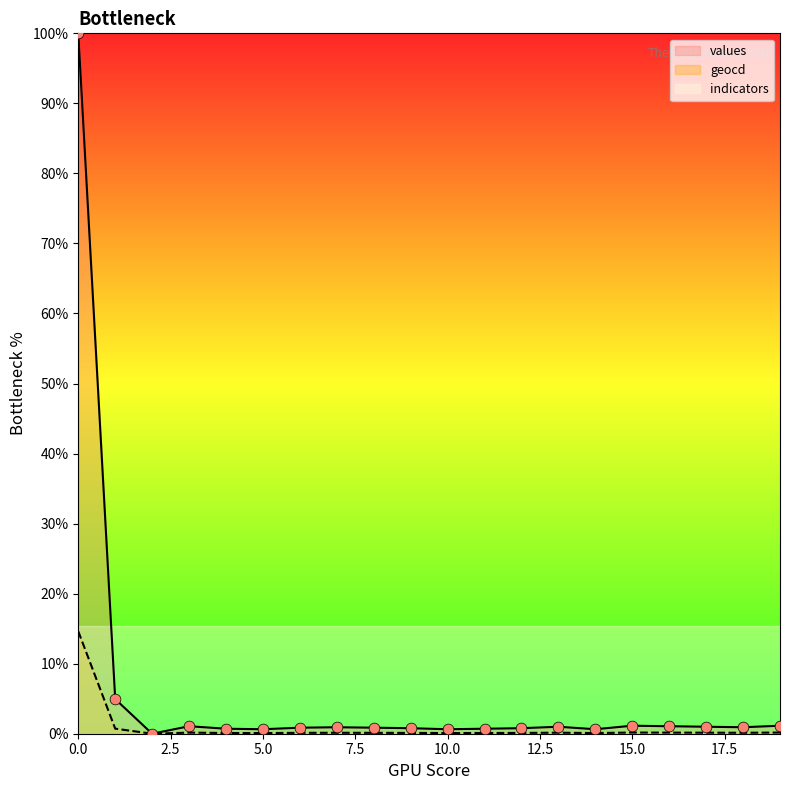

Which series has the largest Y range (max minus min)?

values